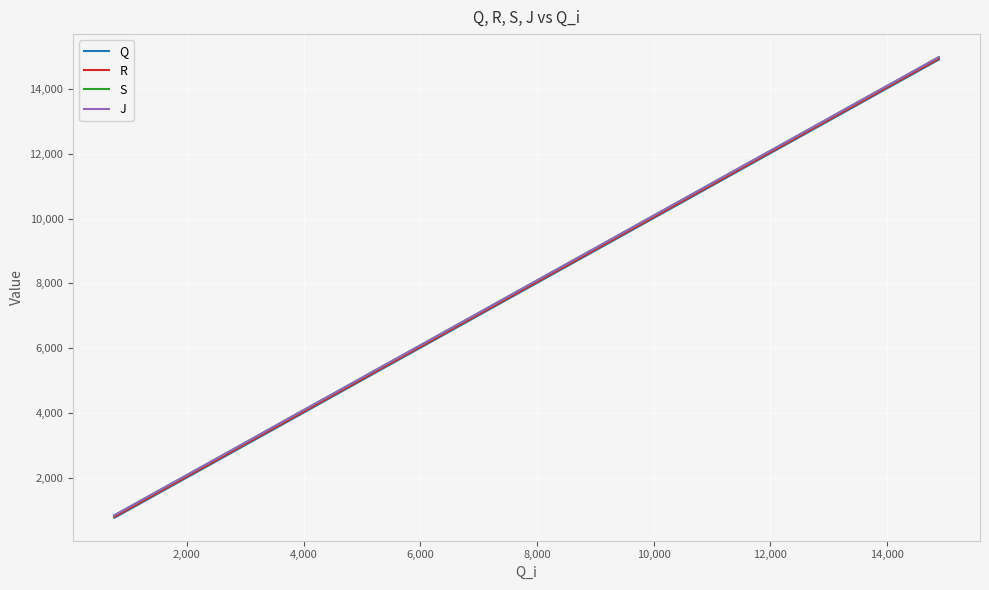

What is the minimum value for R?

800